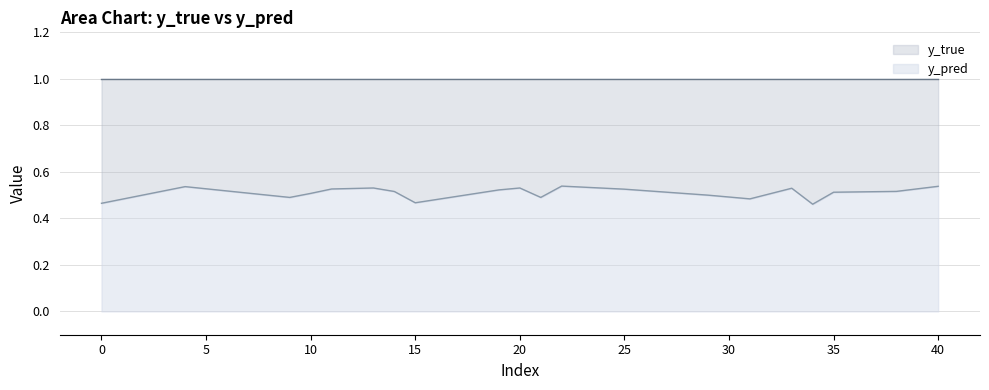

How many interior local valleys does the y_pred line series have?

5